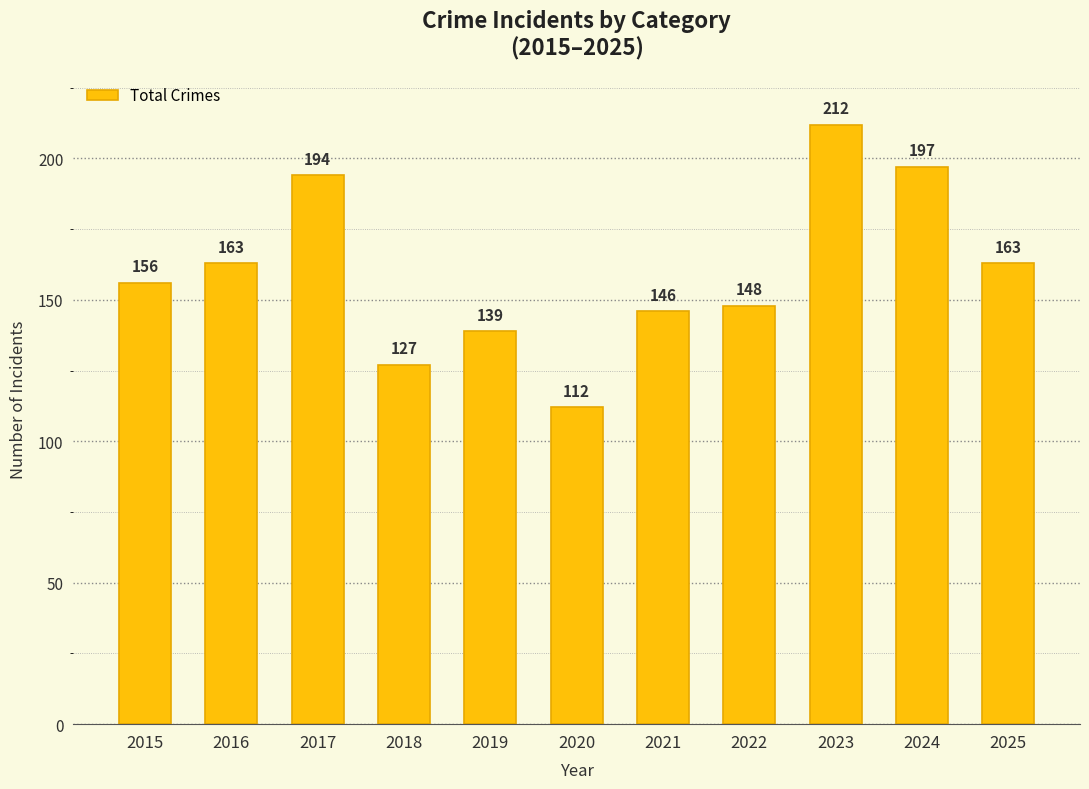

What is the value of the 7th bar from the left?

146